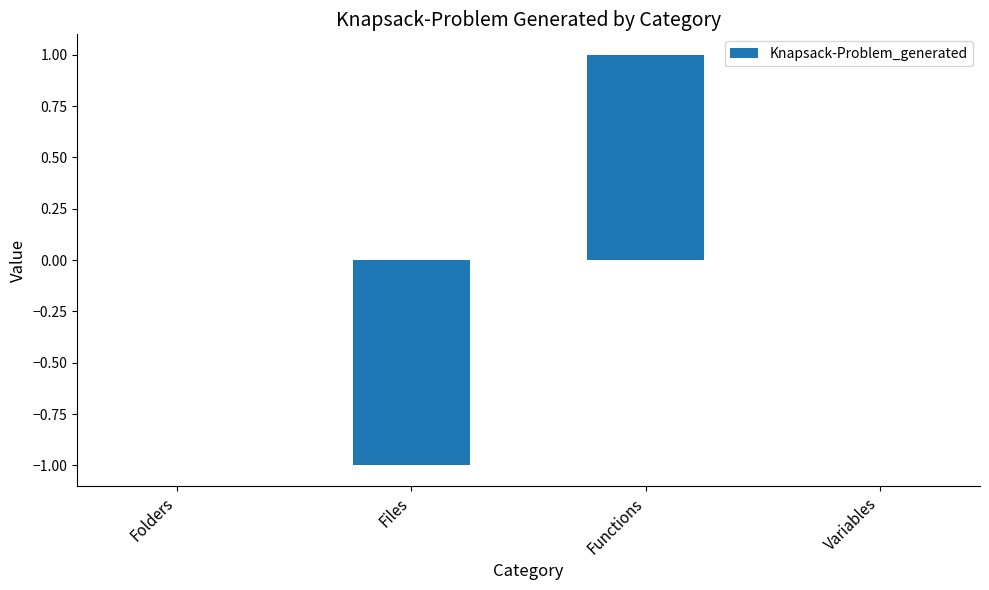

Which label corresponds to the largest value in the chart?

Functions